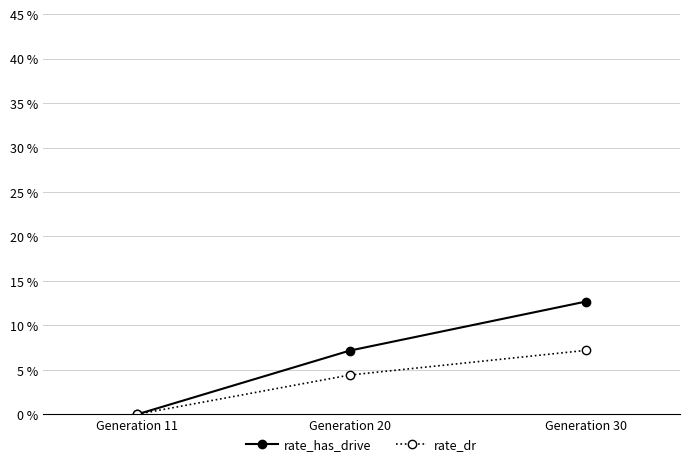

Is the value of rate_dr at Generation 30 greater than the value of rate_has_drive at Generation 11?

Yes